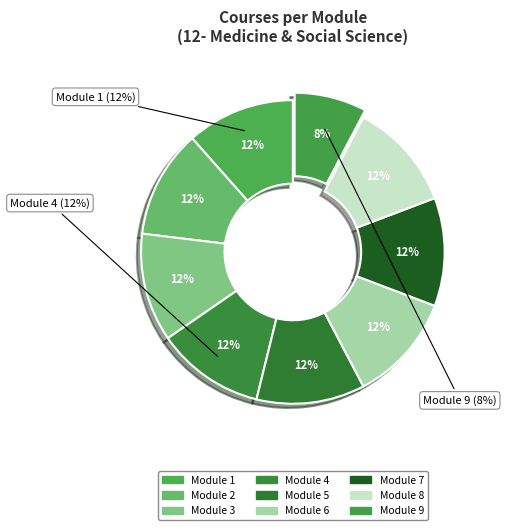

What percentage is the Module 5 slice, to the nearest percent?

12%